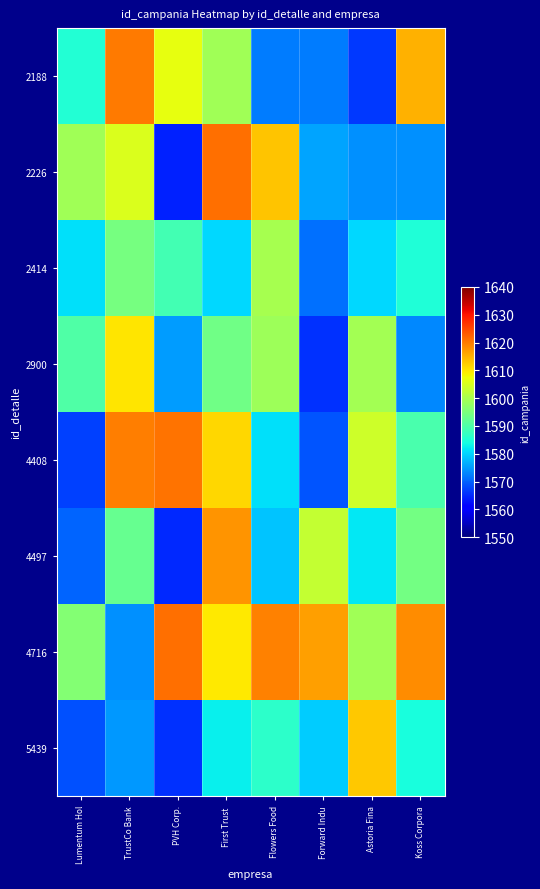

What is the spread (max minus min) of values at Flowers Food?

47.0